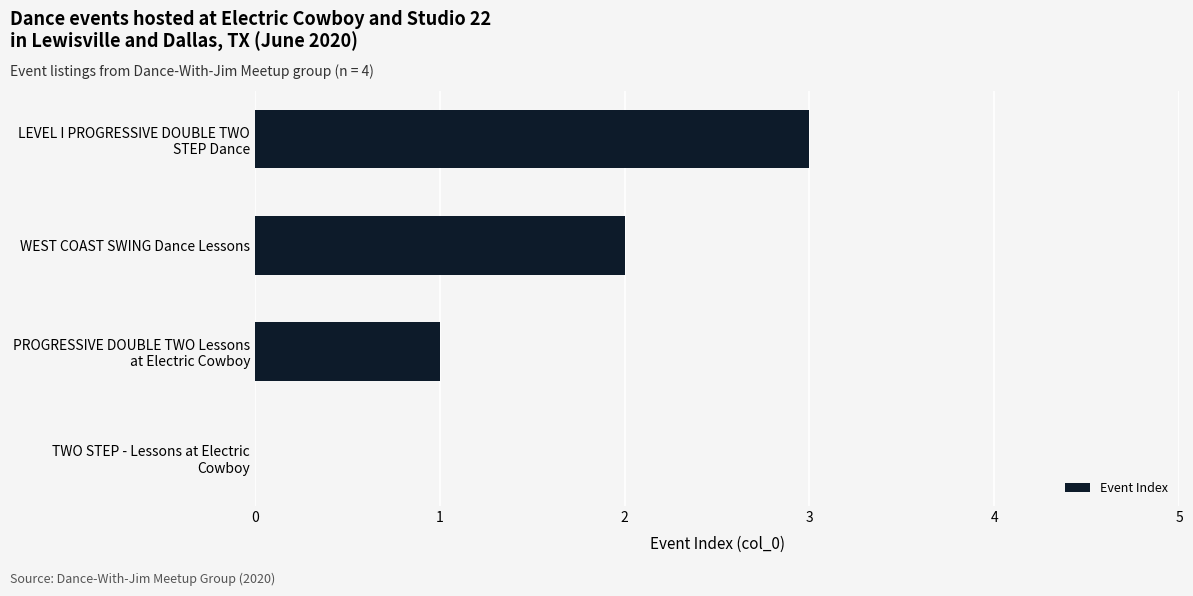

What is the greatest value displayed?

3